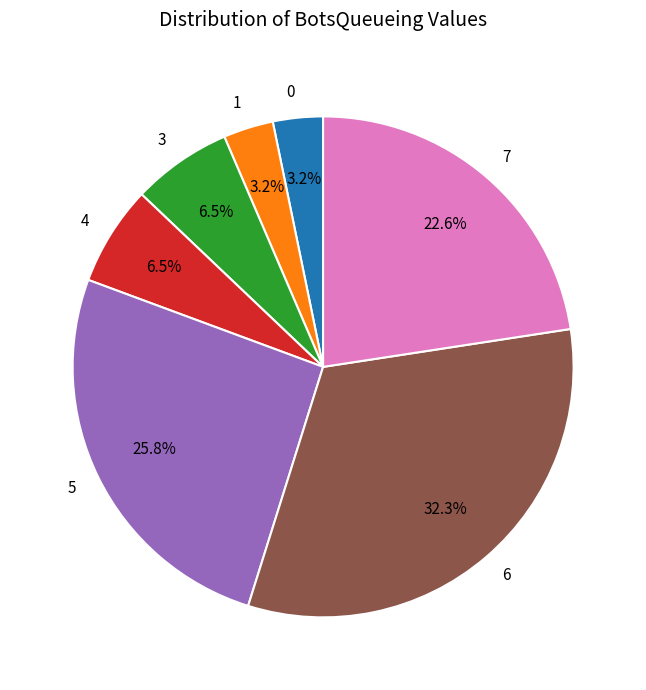

Does any single category account for the majority?

No